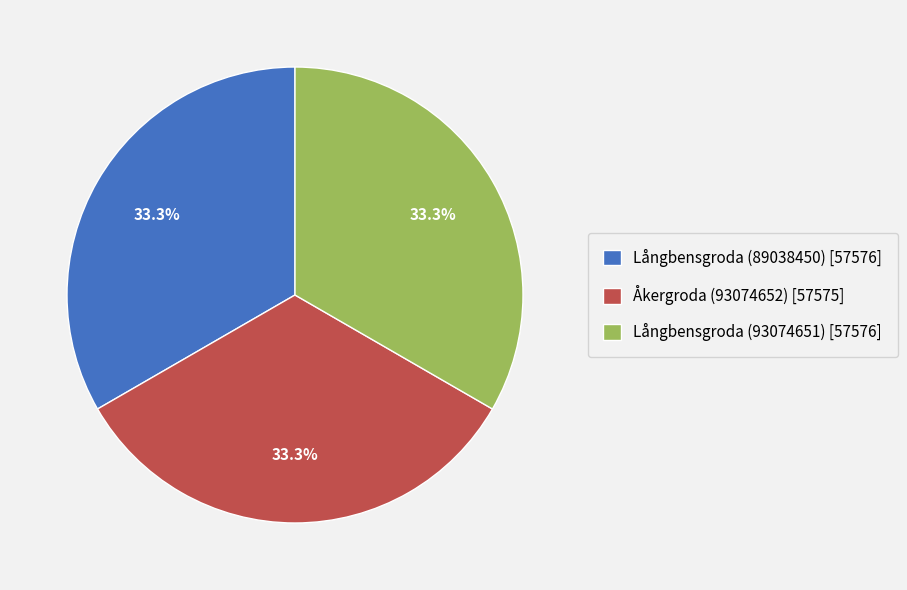

To the nearest percent, what portion does Åkergroda (93074652) represent?

33%